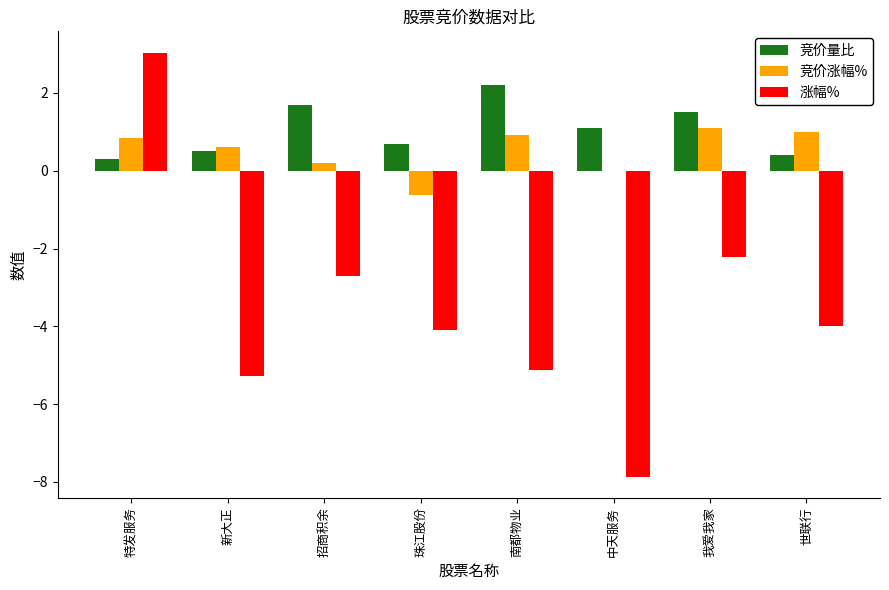

Count the number of data series in this chart.

3